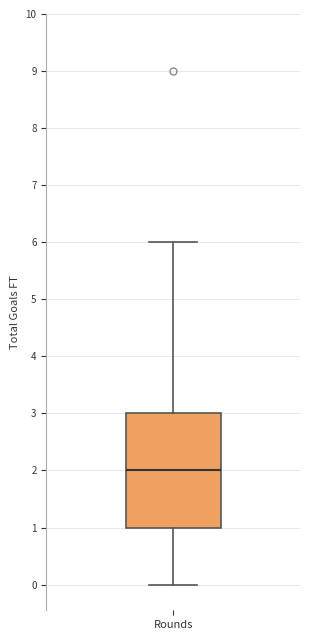

Where is the lower edge of the box for Rounds on the y-axis? The values are not printed on the chart, so give them approximately, as read against the axis.

1